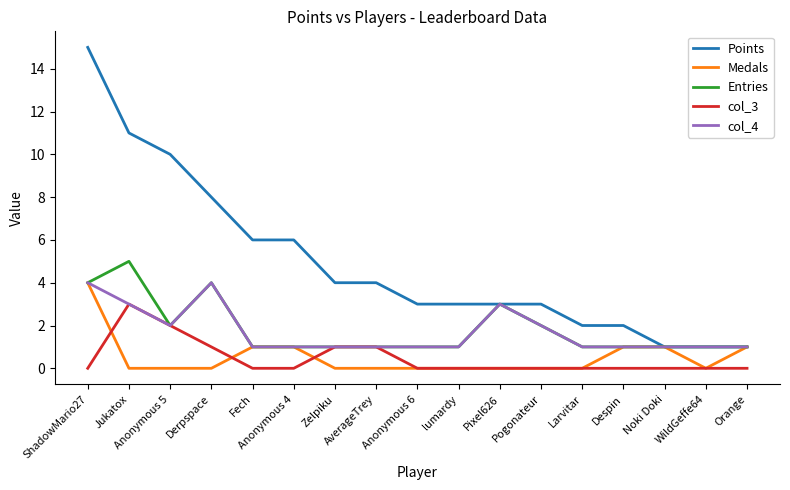

What is the sum of all Points values?

83